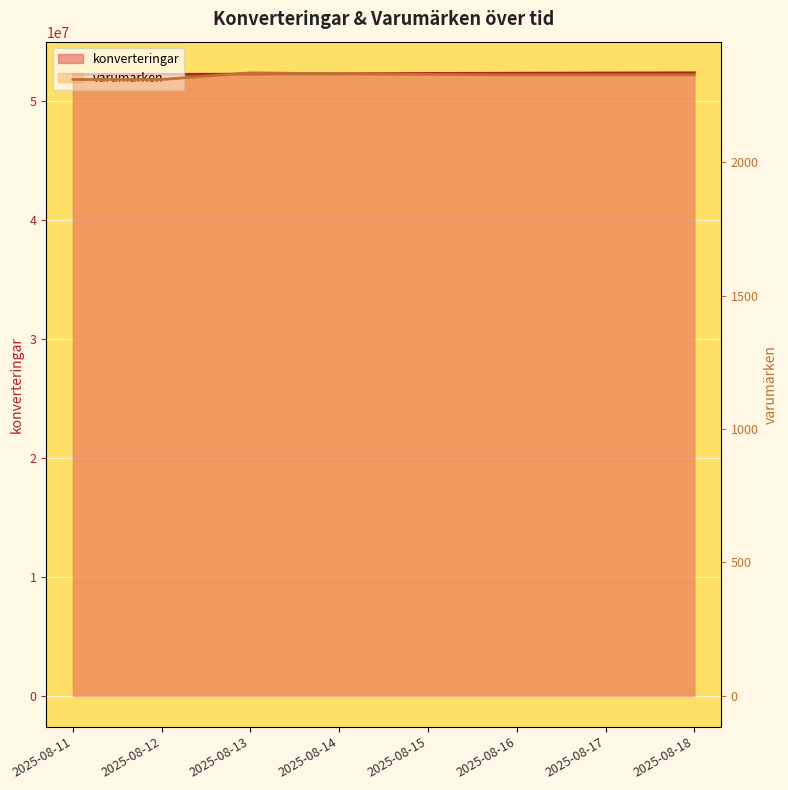

Which series changed the most between 2025-08-11 and 2025-08-13?

konverteringar